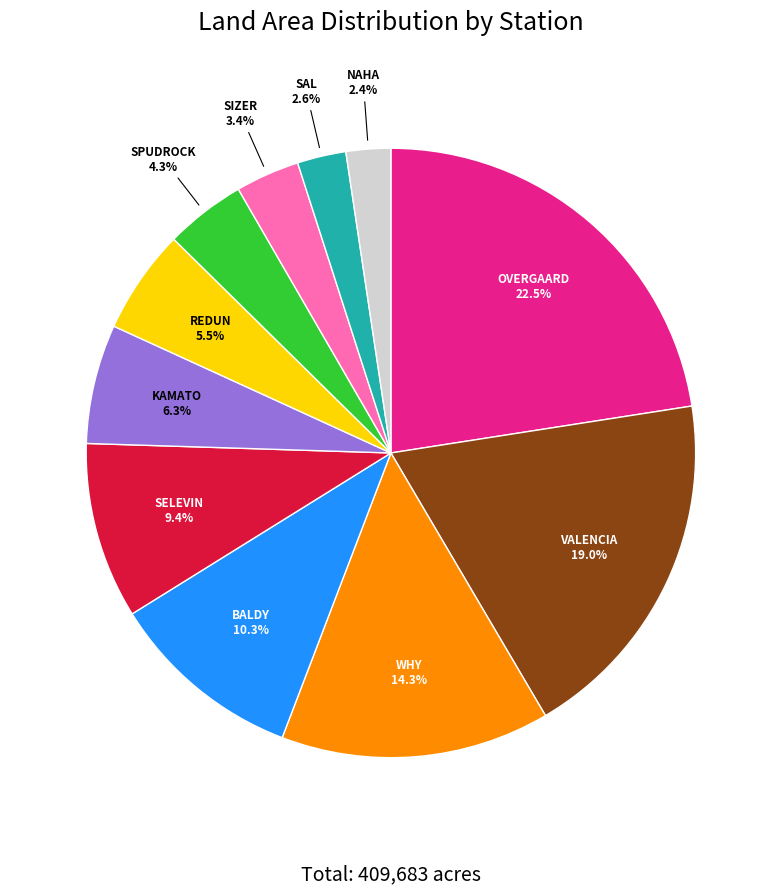

What portion of the pie excludes SAL?

97.4%